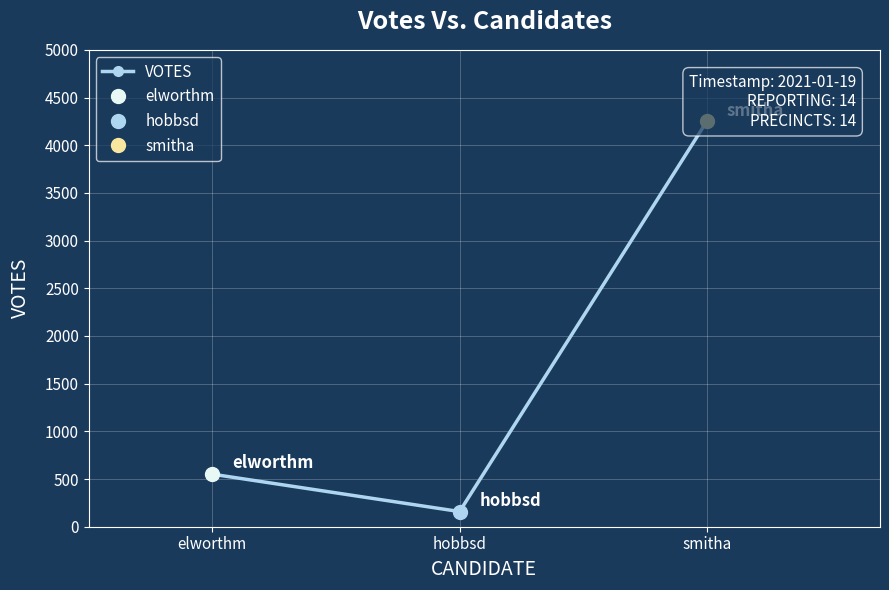

List the labels in order of value, smallest first.

hobbsd, elworthm, smitha